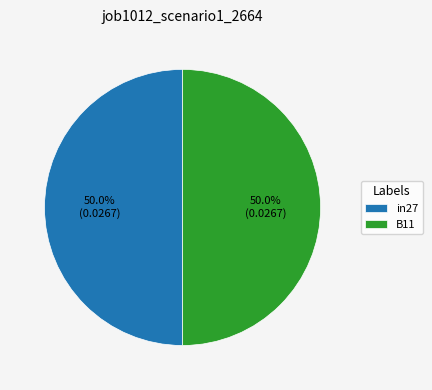

What percentage is the B11 slice, to the nearest percent?

50%